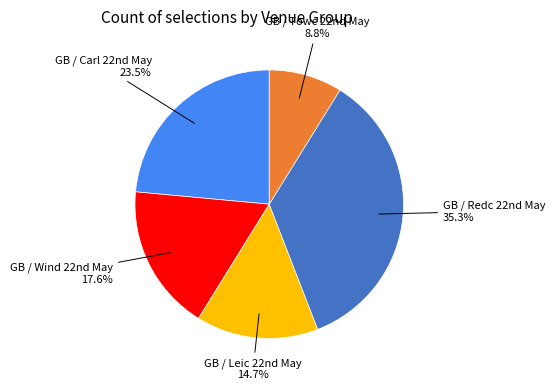

Does any single category account for the majority?

No